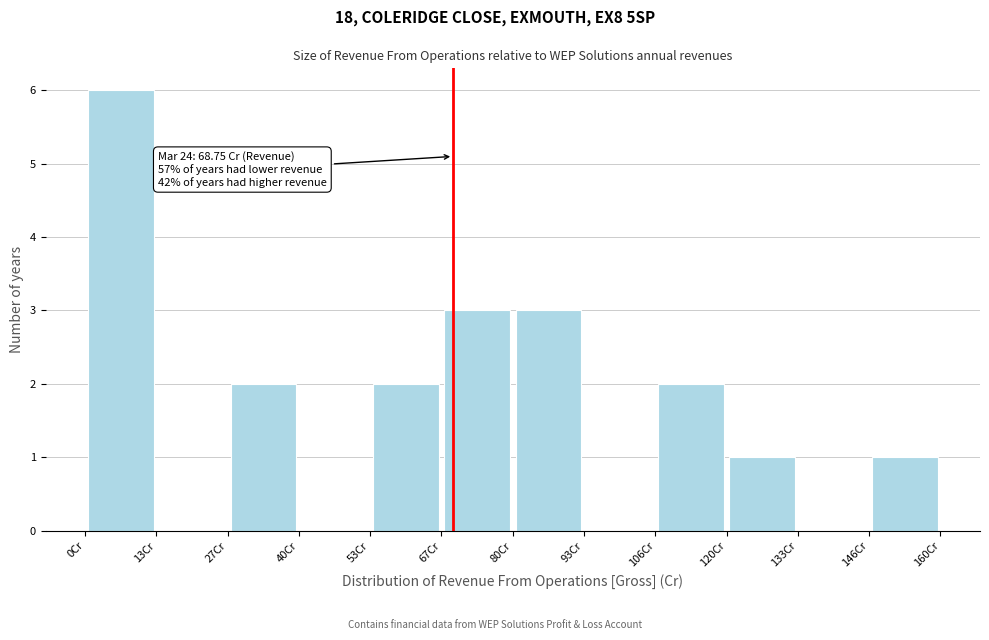

Which range on the x-axis has the tallest bar?

0 to 14